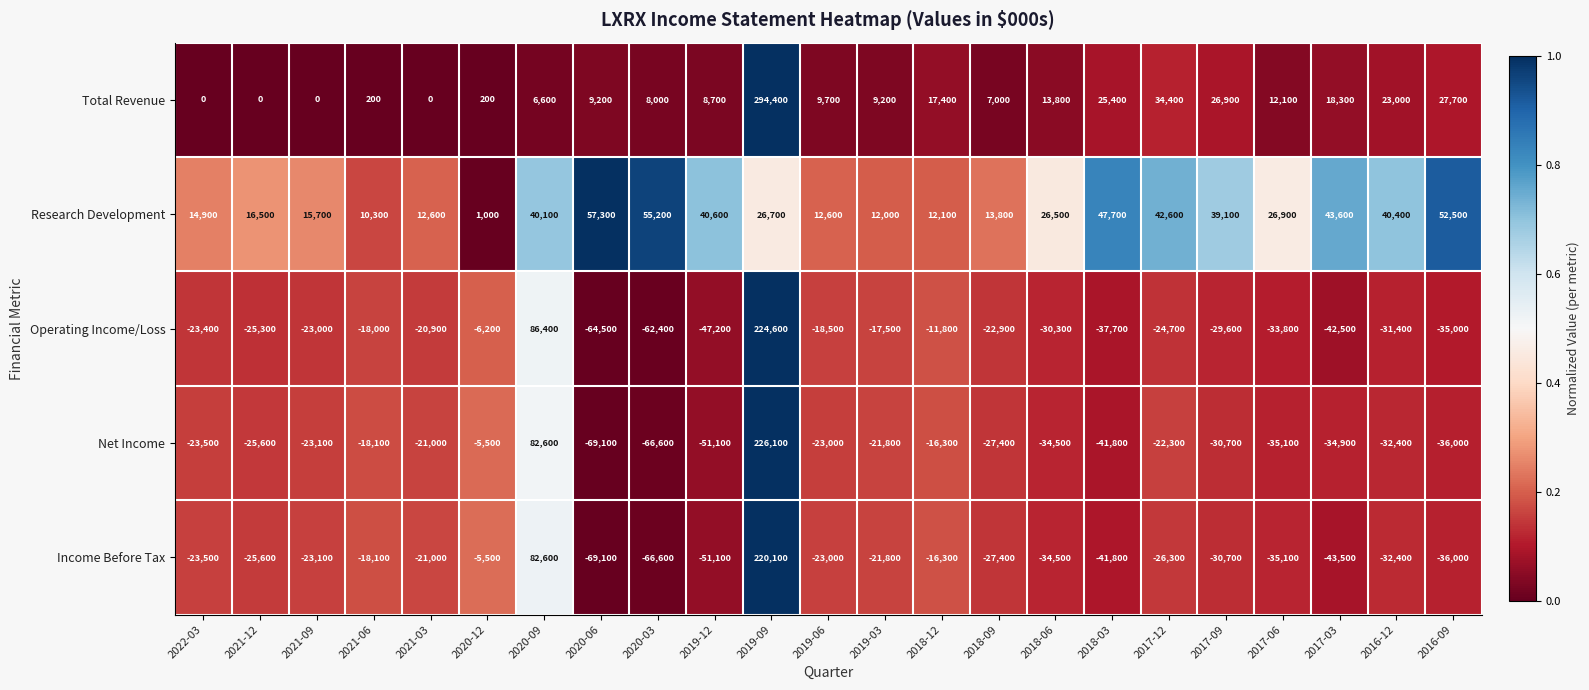

Which series has the largest total across all categories?

Research Development